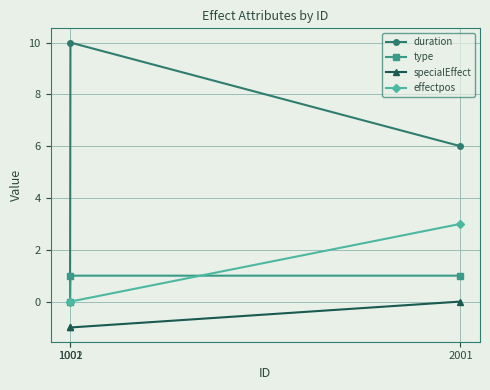

True or false: specialEffect has a value of -1 at 1002.

True